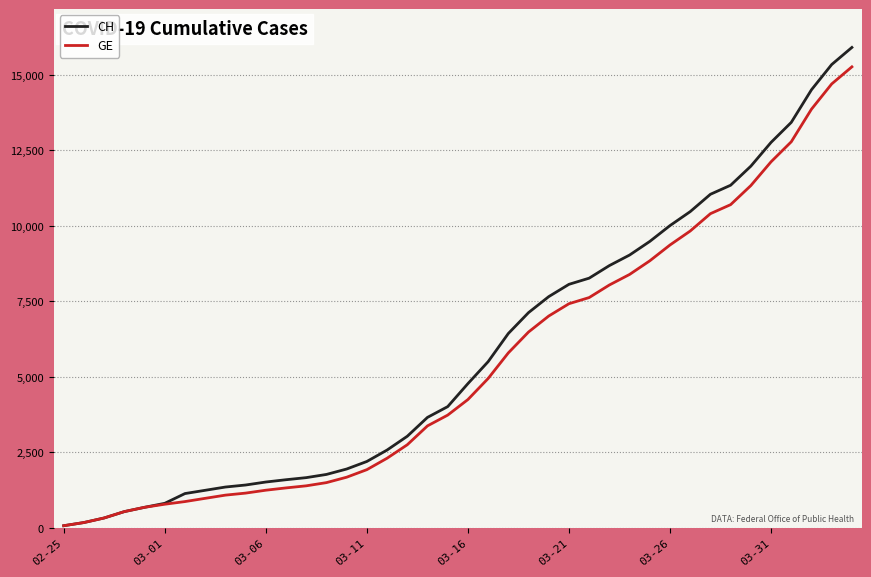

What is the maximum value for CH?

15900